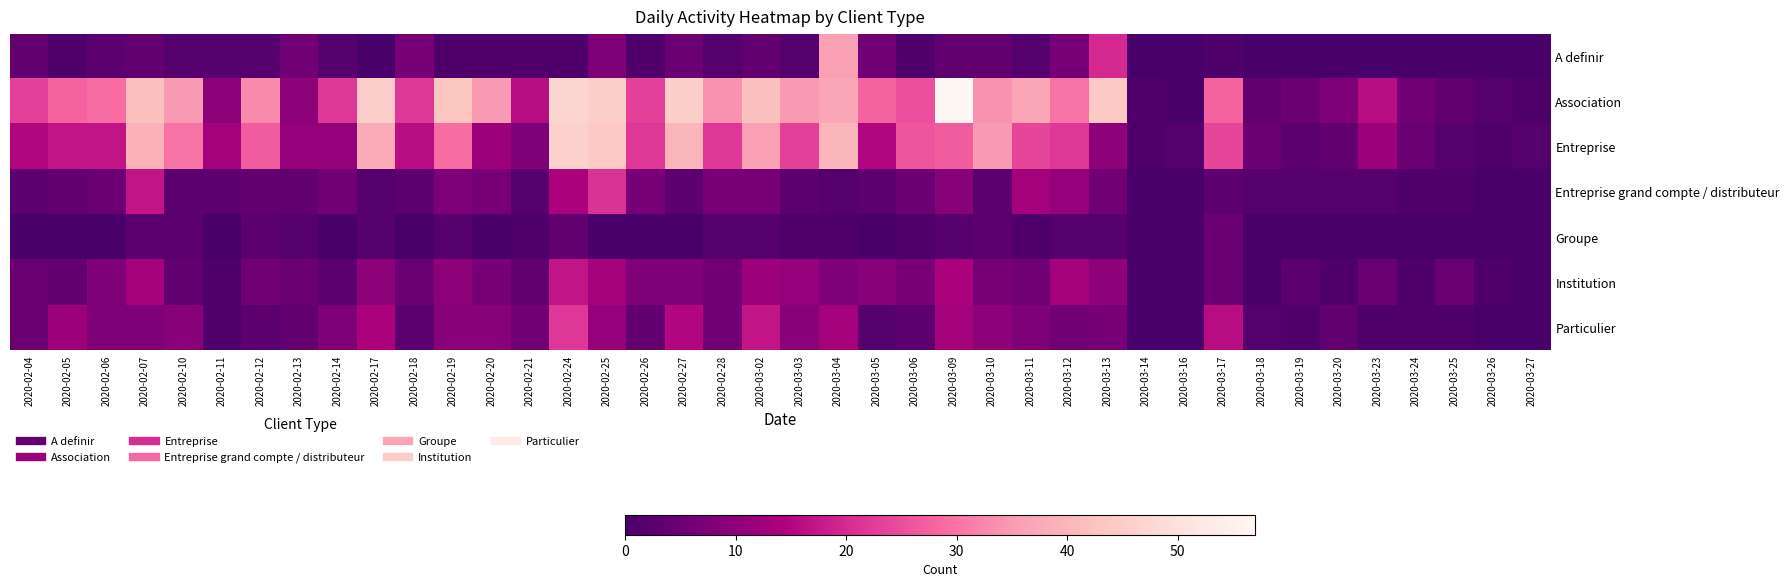

Which label corresponds to the smallest value in the chart?

2020-02-17